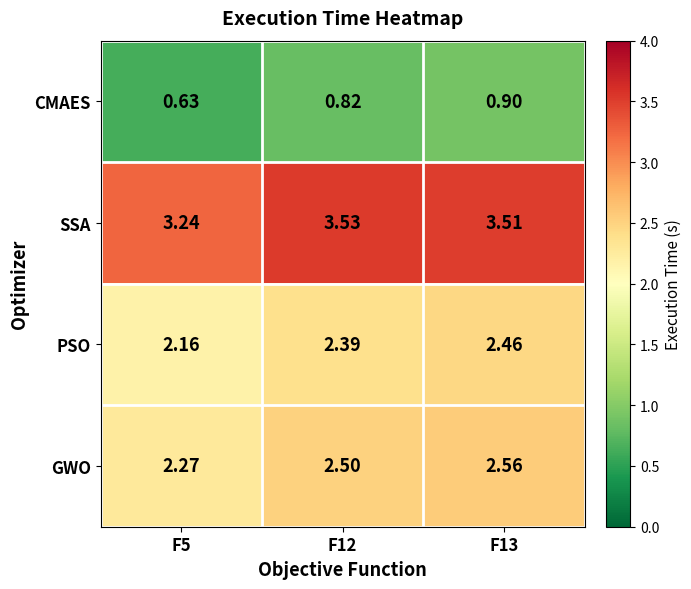

Which series has the widest spread of values?

PSO